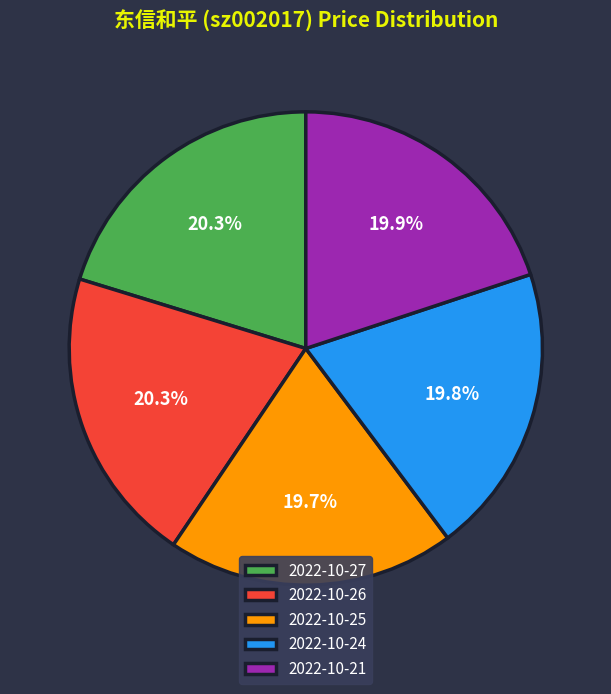

Combined, what portion of the pie is 2022-10-26 and 2022-10-25?

40.0%